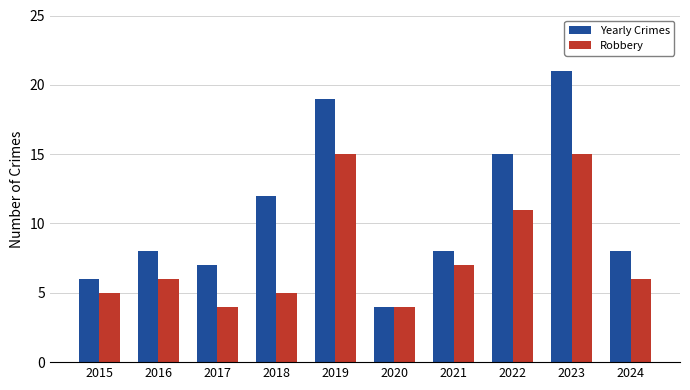

At which category is the sum across all series the highest?

2023